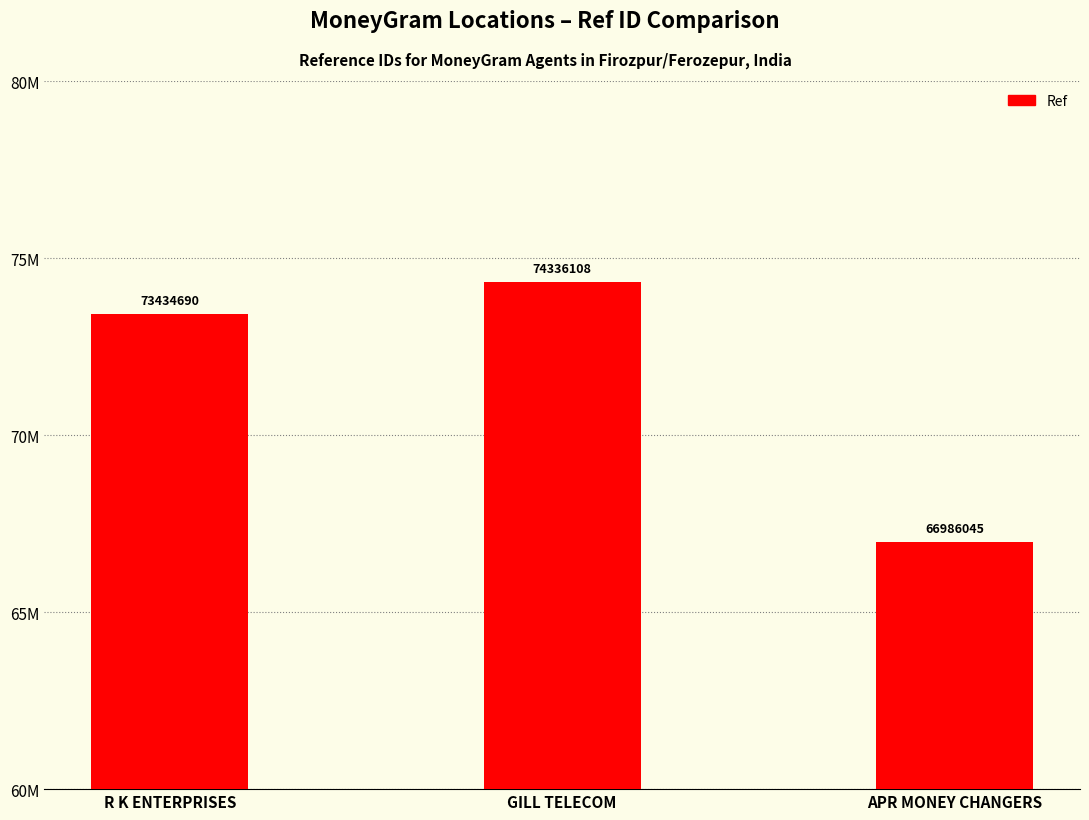

How many values are between 66986045 and 74336108?

3